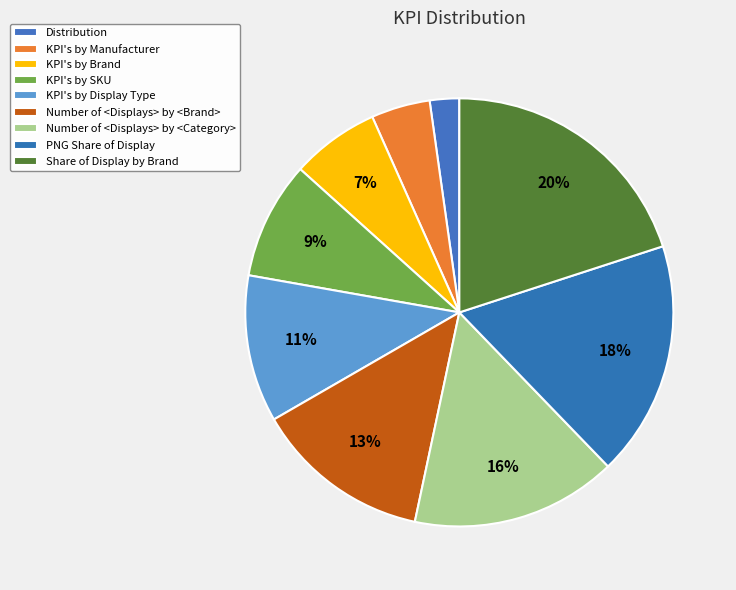

How much of the chart is everything except PNG Share of Display?

82.2%